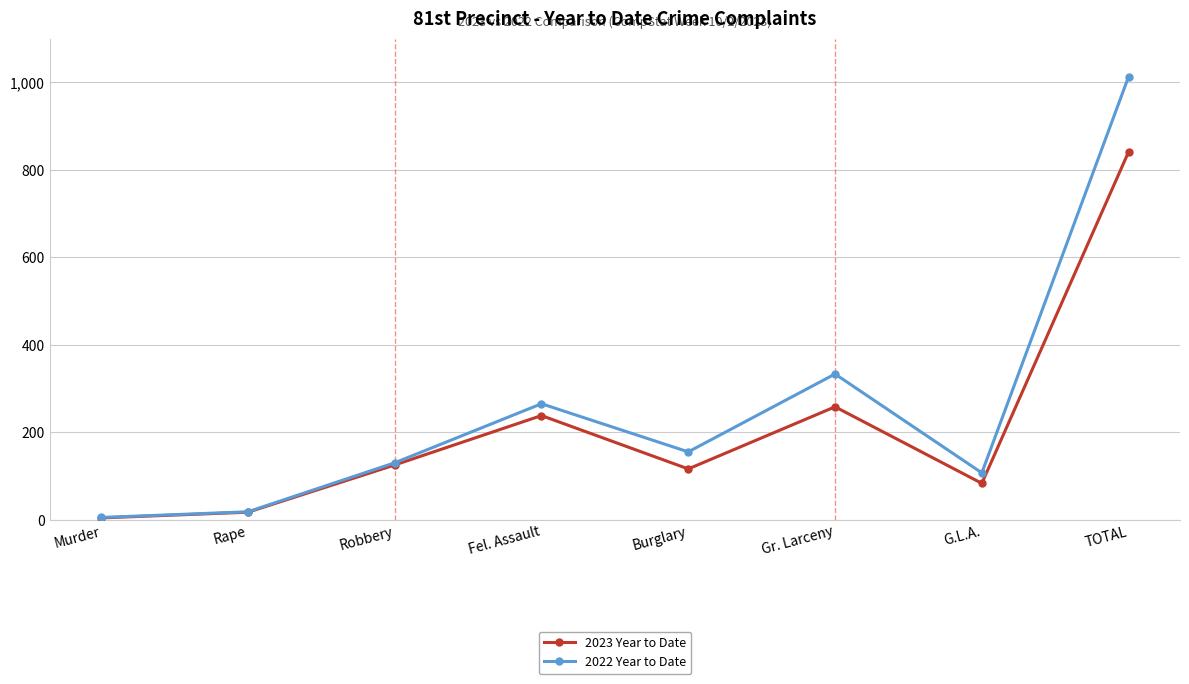

Is it true that 2022 Year to Date equals 242 at Burglary?

False